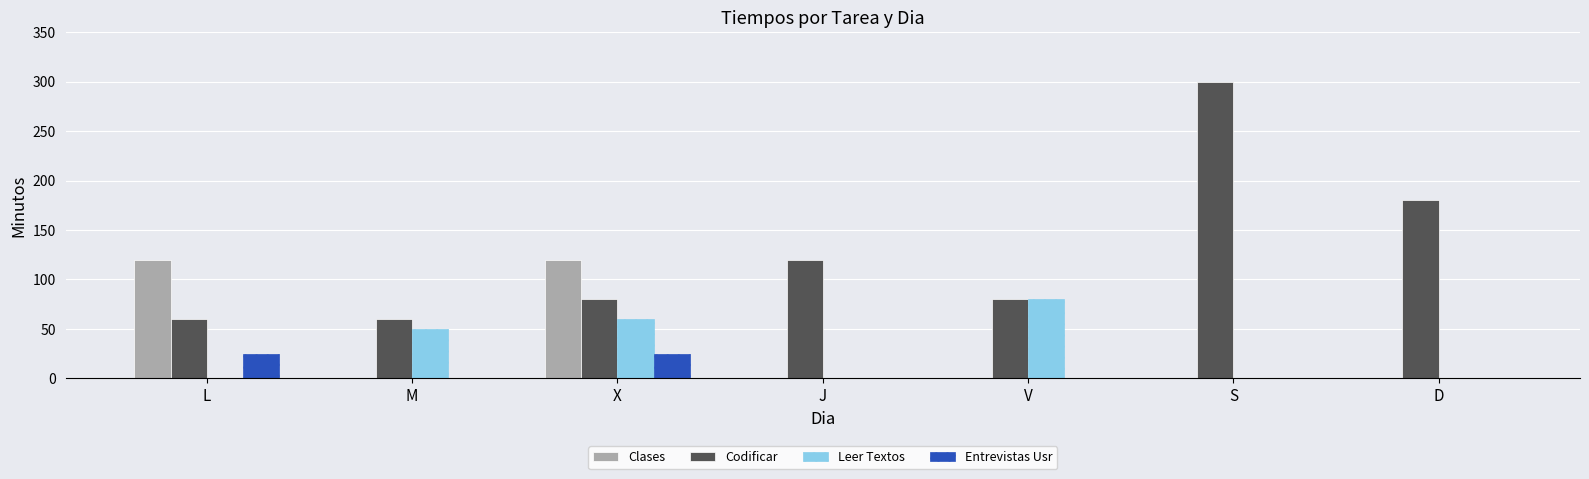

Which series changed the most between L and J?

Clases